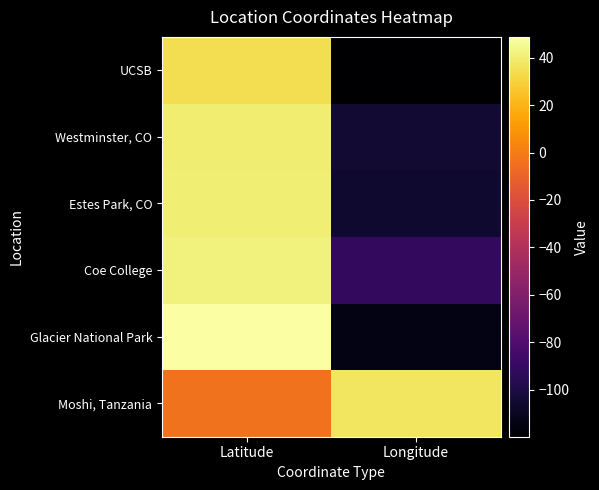

Rank the categories by Moshi, Tanzania value from highest to lowest.

Longitude, Latitude